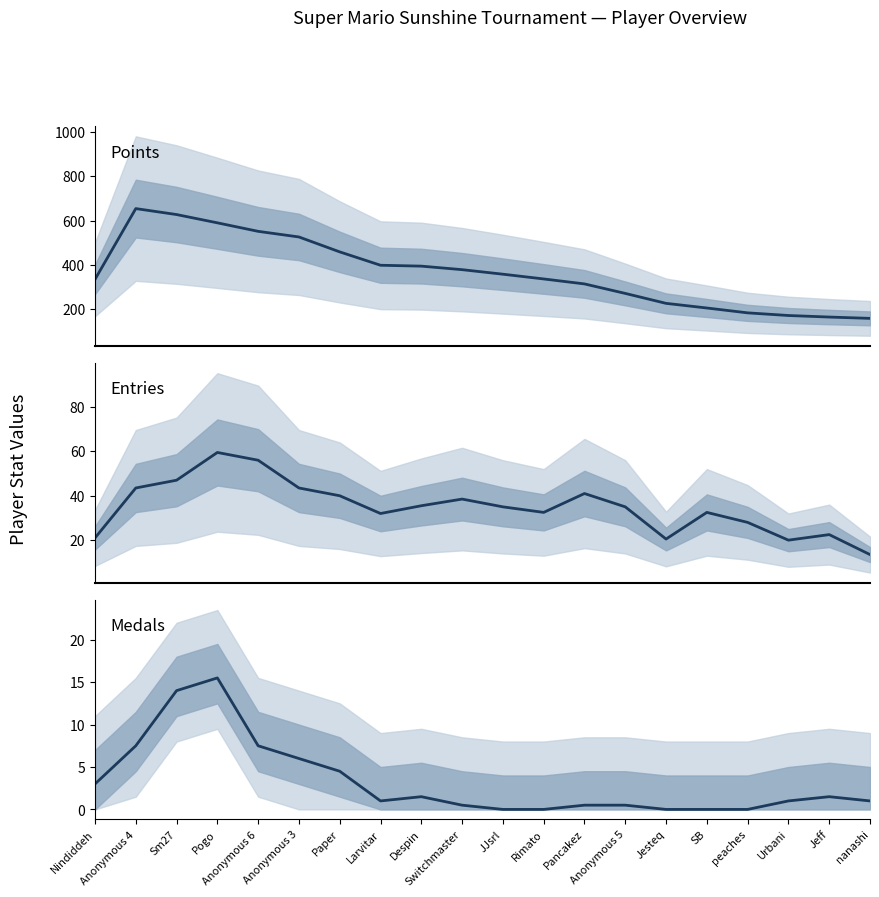

Reading left to right, extract all data points from this chart.

Points (smoothed): Nindiddeh=333.5	Anonymous 4=654.0	Sm27=627.0	Pogo=589.5	Anonymous 6=551.0	Anonymous 3=525.5	Paper=458.0	Larvitar=397.5	Despin=393.5	Switchmaster=377.5	JJsrl=357.0	Rimato=335.5	Pancakez=313.0	Anonymous 5=270.0	Jesteq=225.0	SB=204.0	peaches=182.0	Urbani=170.0	Jeff=163.0	nanashi=157.0
Entries (smoothed): Nindiddeh=21.0	Anonymous 4=43.5	Sm27=47.0	Pogo=59.5	Anonymous 6=56.0	Anonymous 3=43.5	Paper=40.0	Larvitar=32.0	Despin=35.5	Switchmaster=38.5	JJsrl=35.0	Rimato=32.5	Pancakez=41.0	Anonymous 5=35.0	Jesteq=20.5	SB=32.5	peaches=28.0	Urbani=20.0	Jeff=22.5	nanashi=13.5
Medals (smoothed): Nindiddeh=3.0	Anonymous 4=7.5	Sm27=14.0	Pogo=15.5	Anonymous 6=7.5	Anonymous 3=6.0	Paper=4.5	Larvitar=1.0	Despin=1.5	Switchmaster=0.5	JJsrl=0.0	Rimato=0.0	Pancakez=0.5	Anonymous 5=0.5	Jesteq=0.0	SB=0.0	peaches=0.0	Urbani=1.0	Jeff=1.5	nanashi=1.0